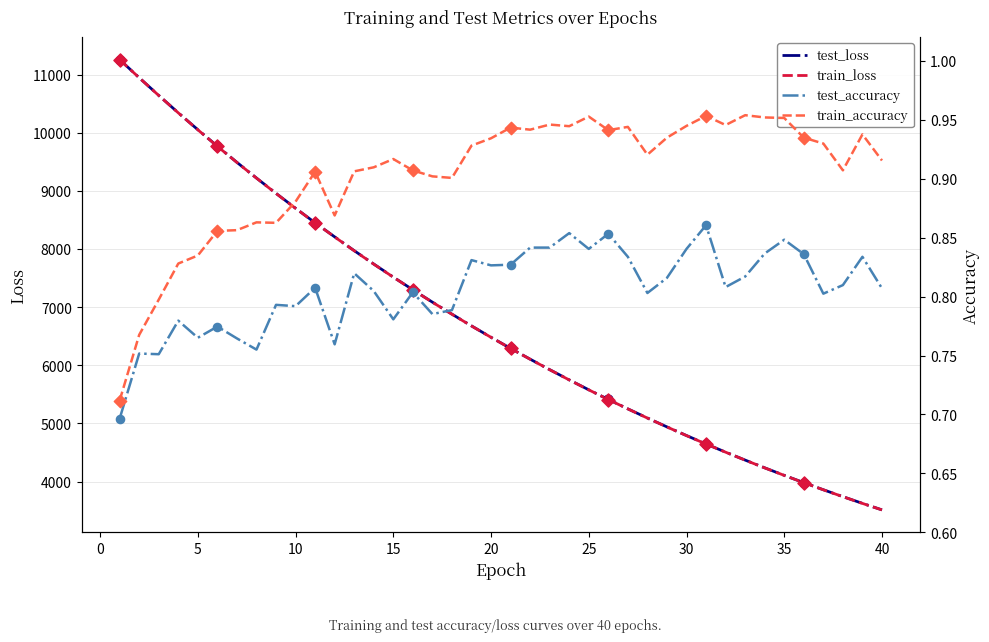

Which series contains the lowest Y value?

test_accuracy